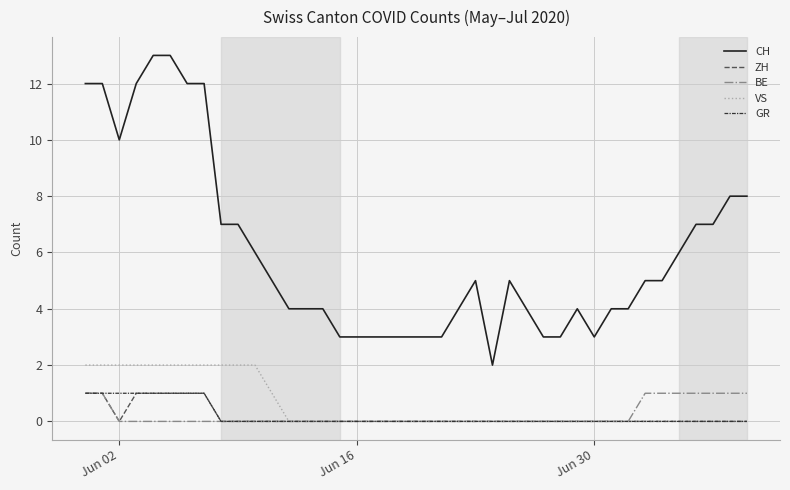

True or false: BE and CH intersect in this chart.

False